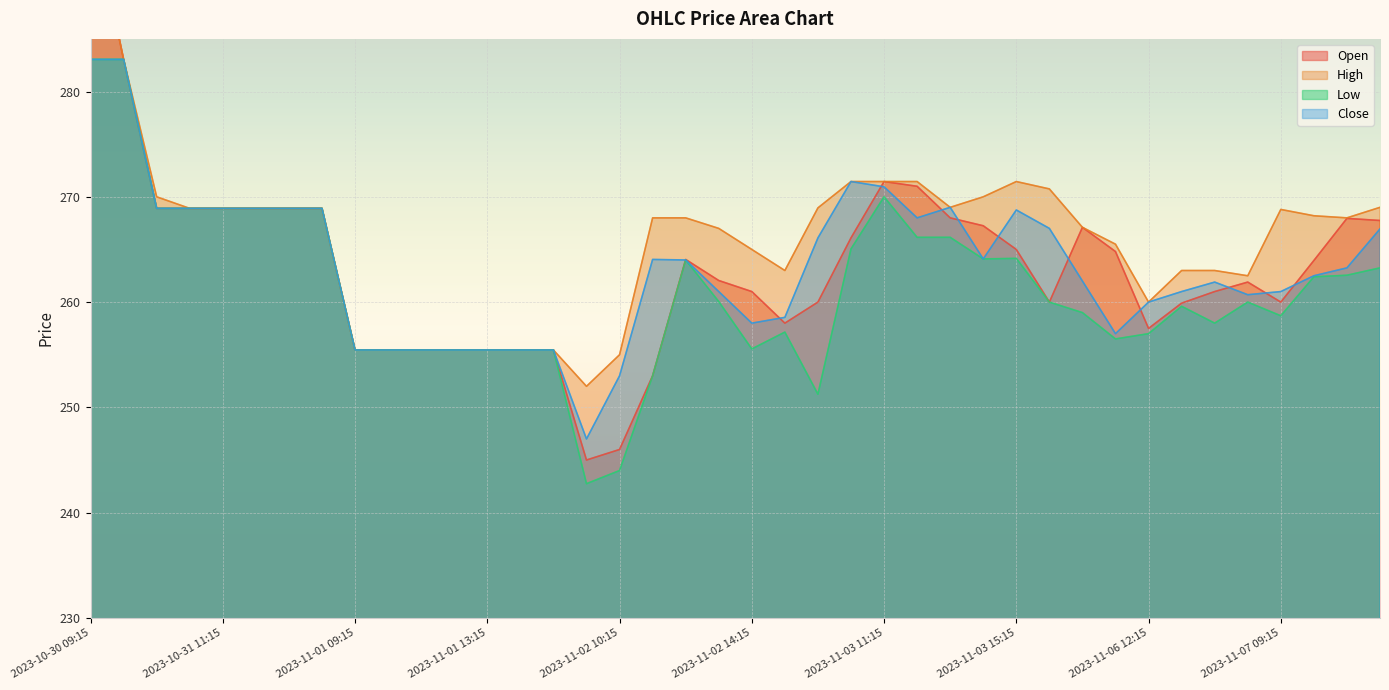

What is the greatest value displayed?

298.0